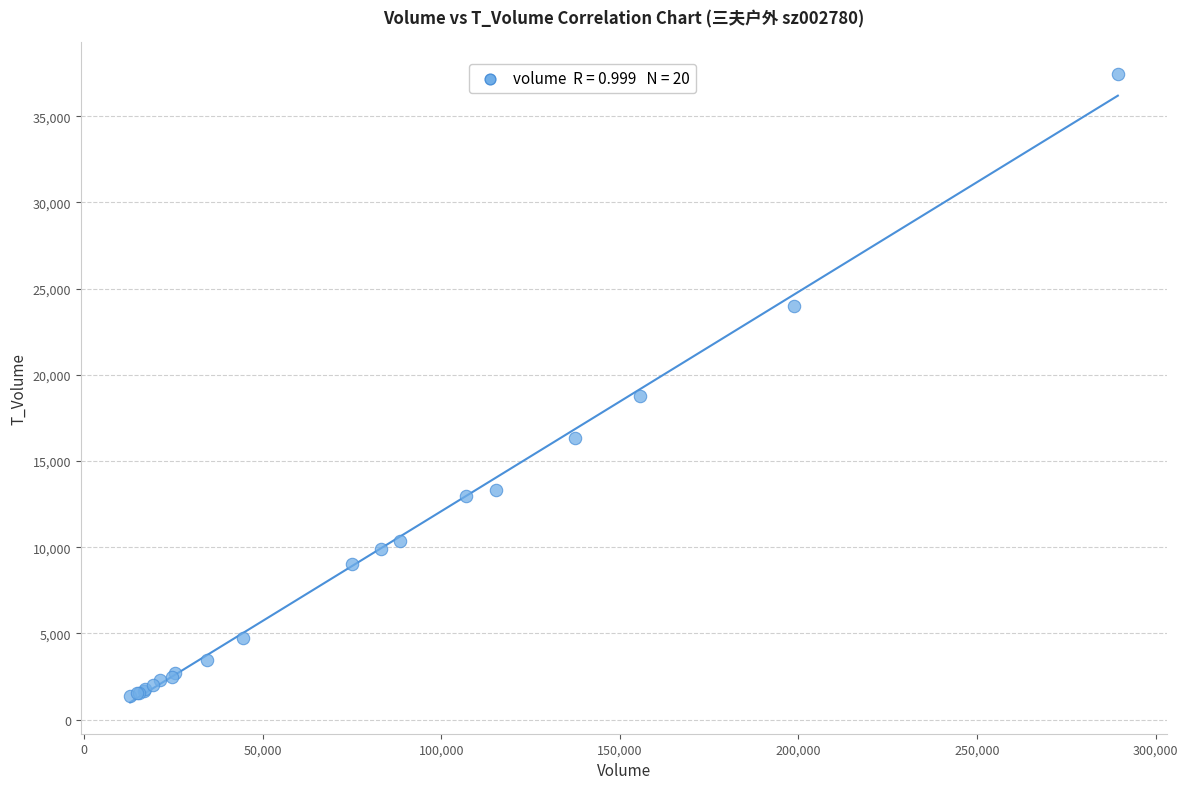

What Y value in the scatter plot is closest to 19403?

18770